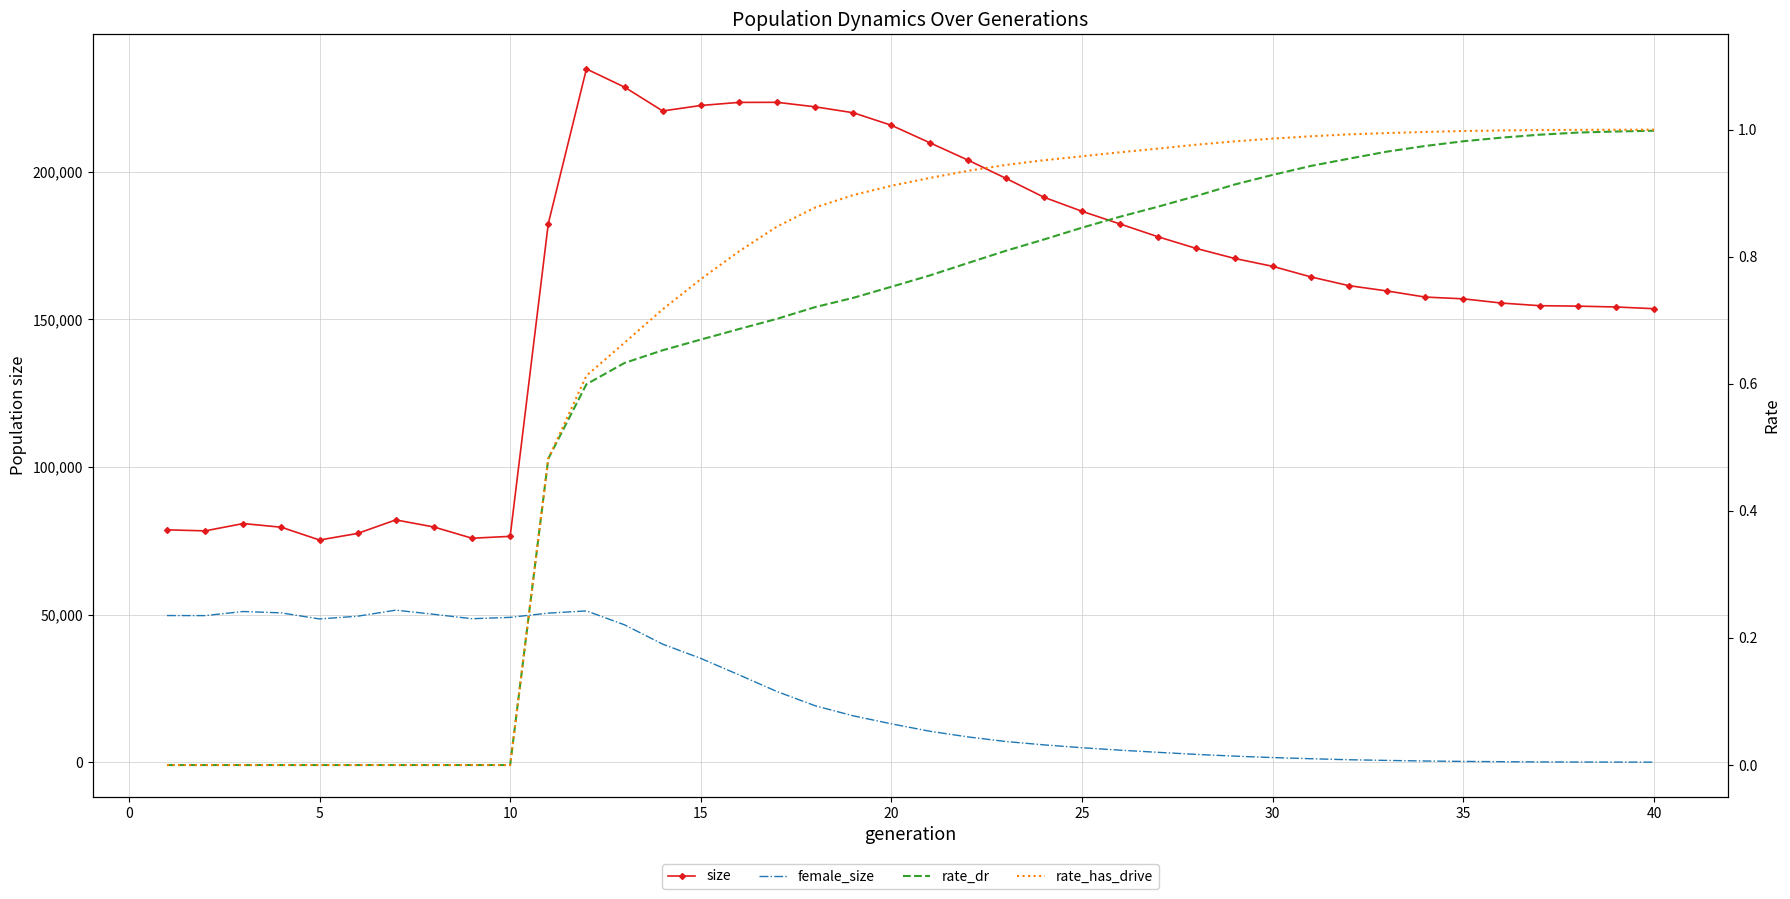

What is the value of the female_size point at the 25th from the left?

4894.0